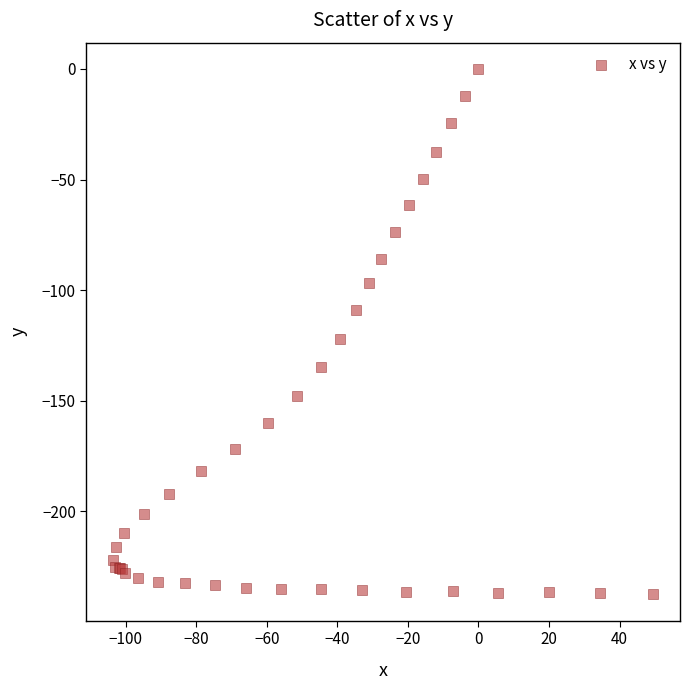

What Y value in the scatter plot is closest to -118?

-122.1